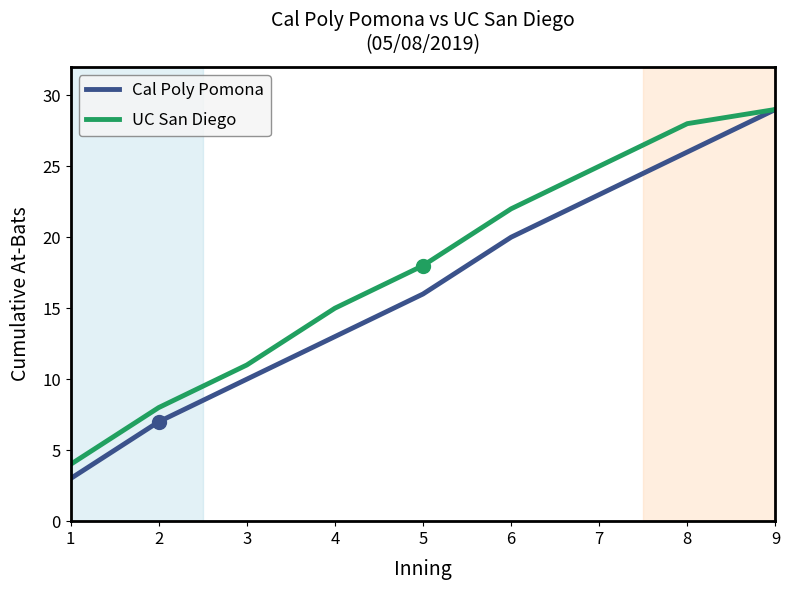

Which series has the largest range (max minus min)?

Cal Poly Pomona